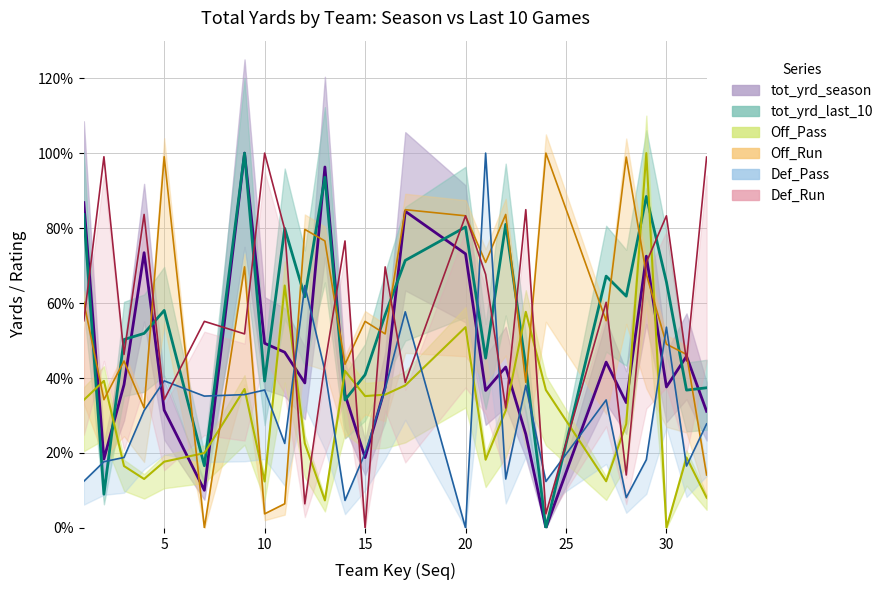

Where is the first local maximum for Off_Run?

3